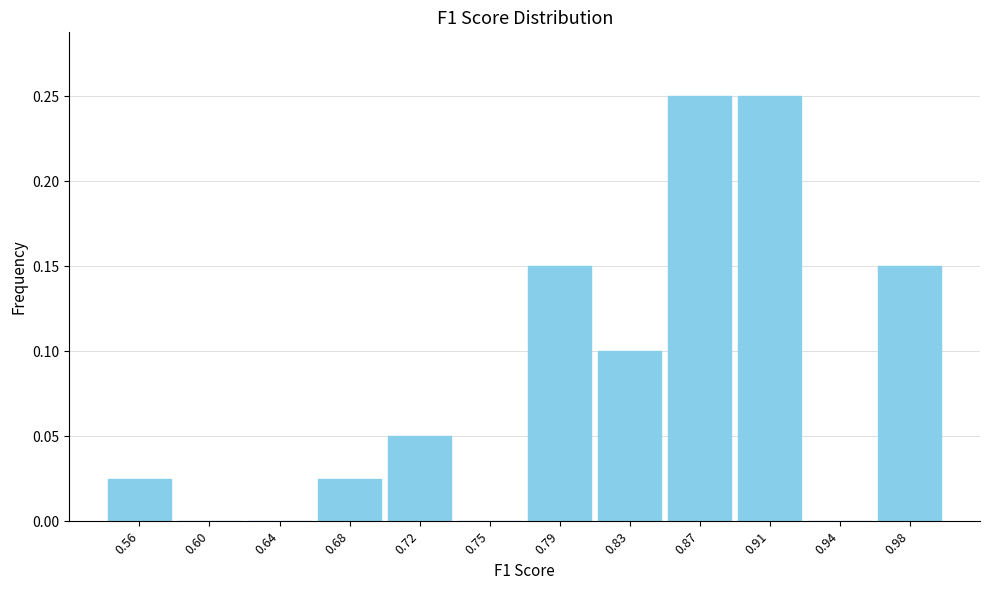

What is the height of the bar covering 0.850 to 0.885 on the x-axis? Neither the bar edges nor the heights are printed on the chart, so give them approximately, as read against the axes.

0.250